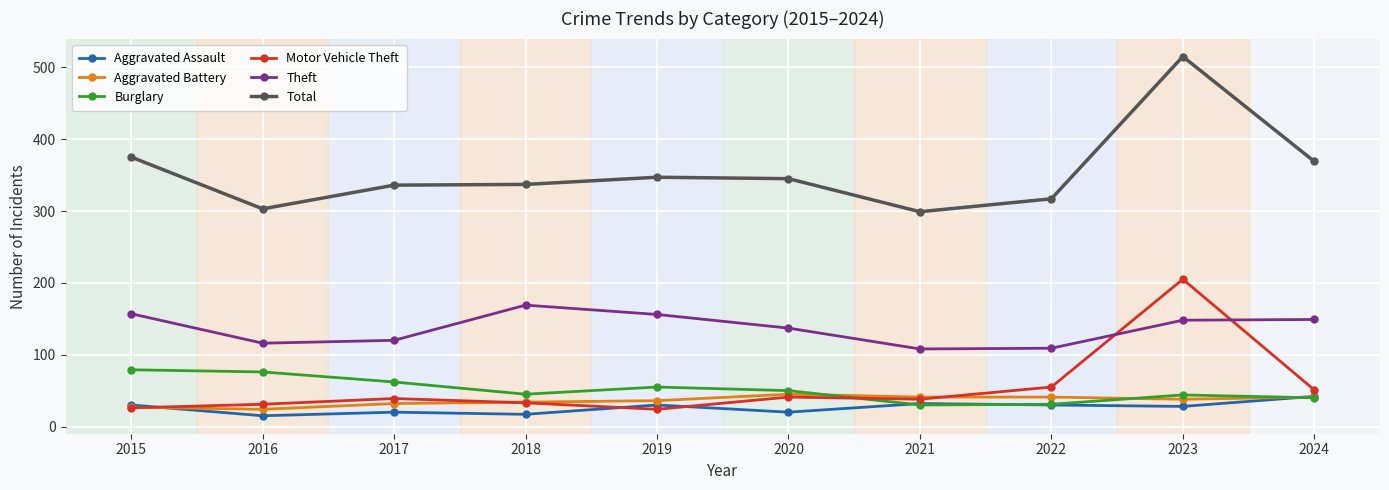

What is the lowest value of the Motor Vehicle Theft series?

24